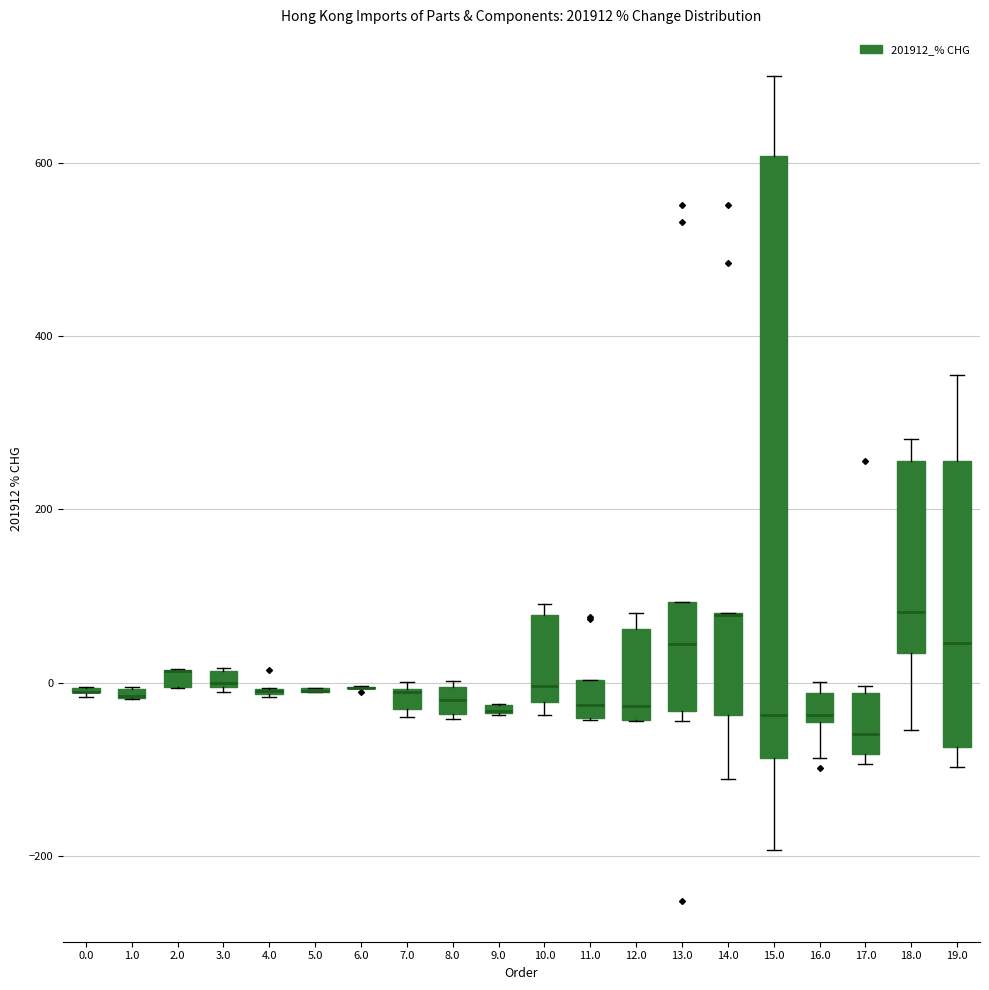

Comparing the boxes themselves (not the whiskers), which one is the tallest?

15.0